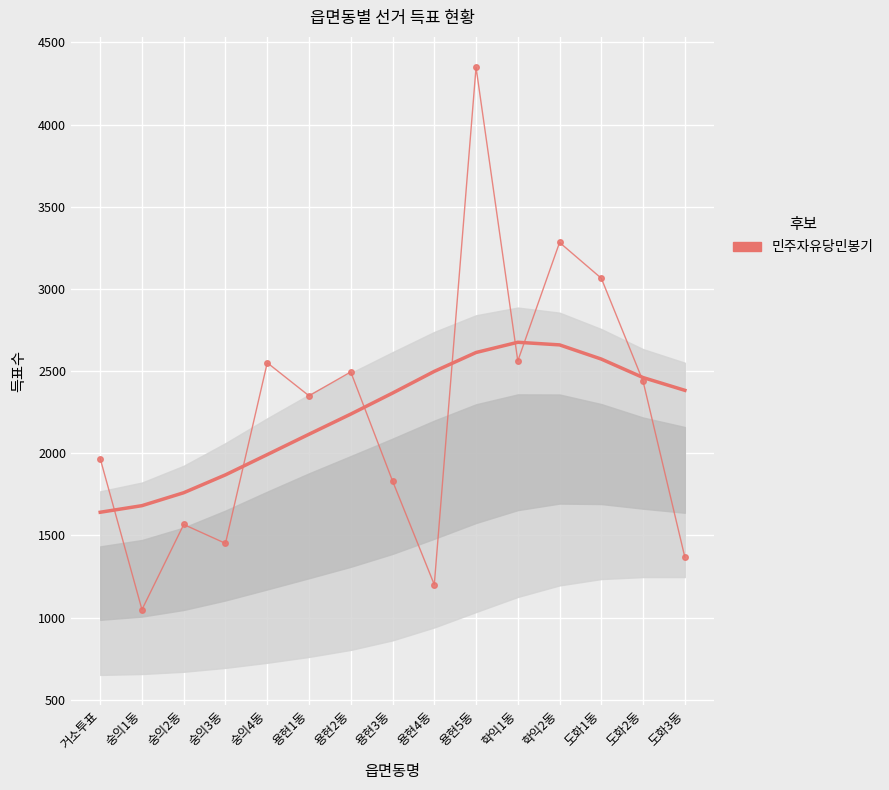

At which category does 민주자유당민봉기 reach its first local valley?

숭의1동